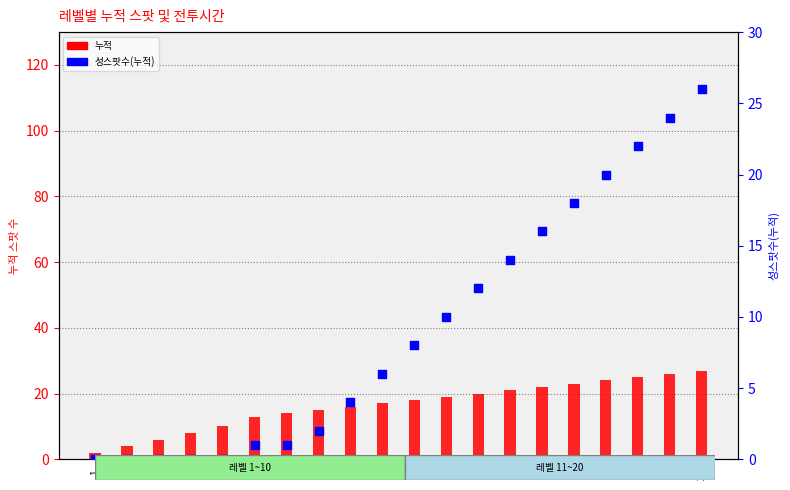

Is the value of 누적 at 2 greater than the value of 성스팟수(누적) at 7?

Yes